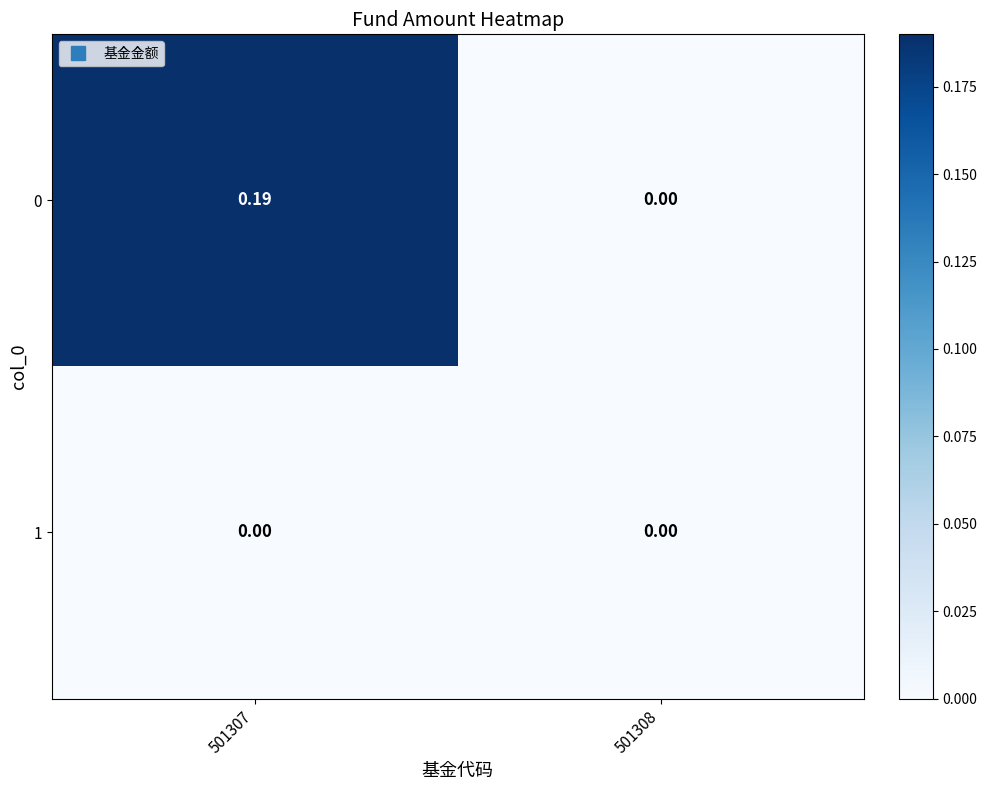

At which category is the sum across all series the highest?

501307